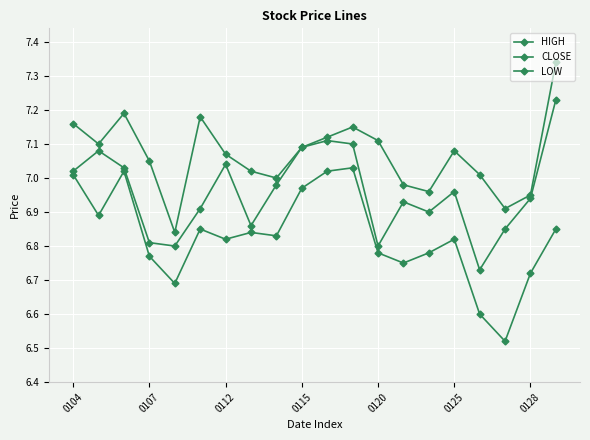

How many categories are shown in the chart?

20